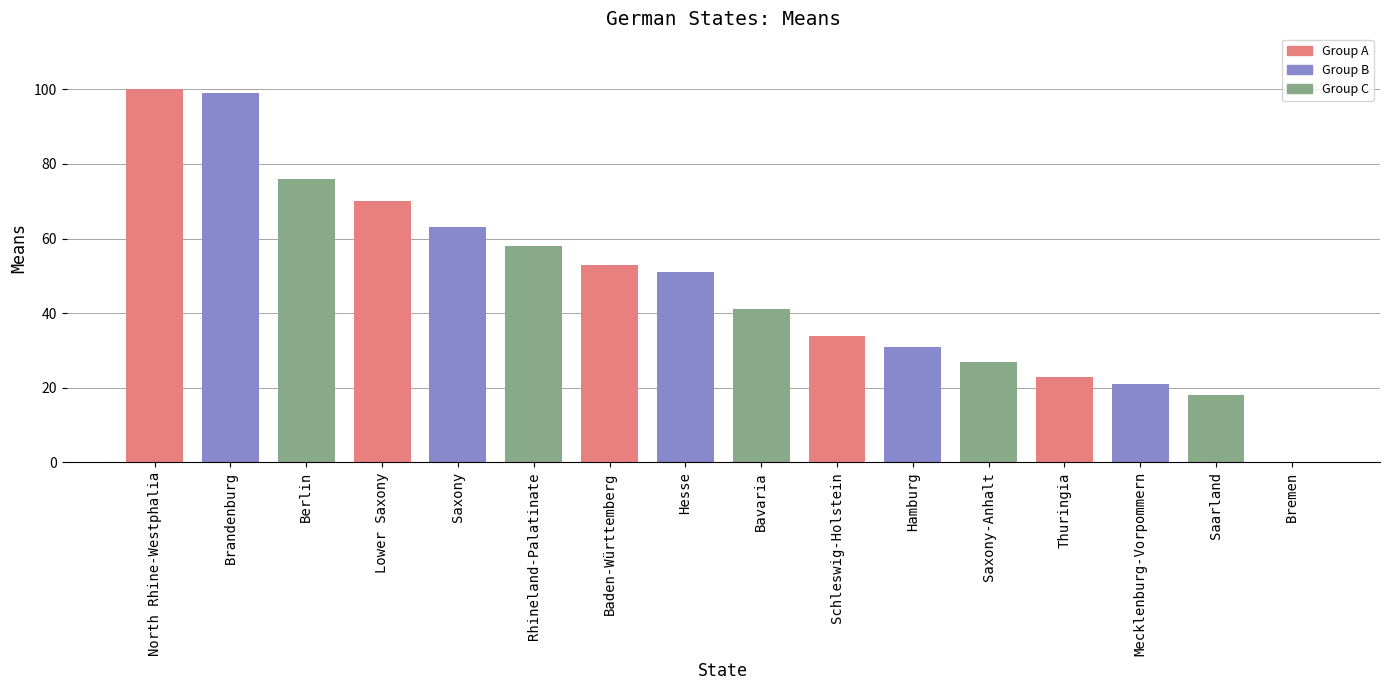

Which label corresponds to the largest value in the chart?

North Rhine-Westphalia